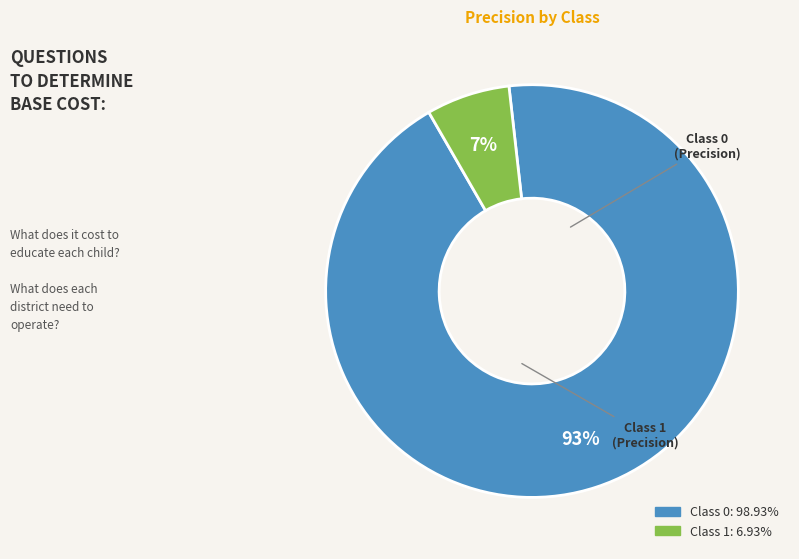

How many slices are in this pie chart?

2